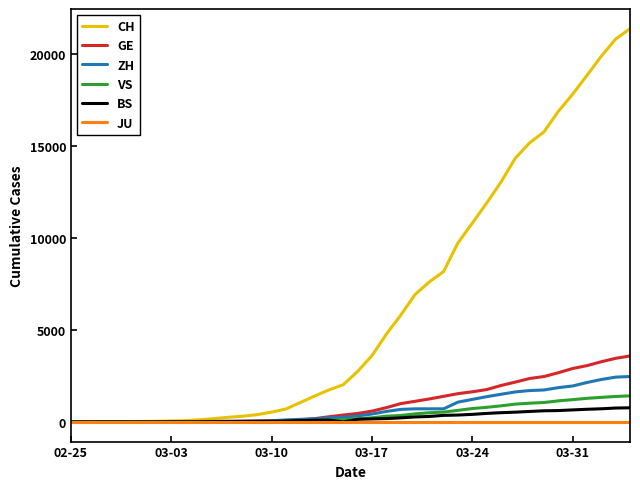

Which series has the largest total across all categories?

CH